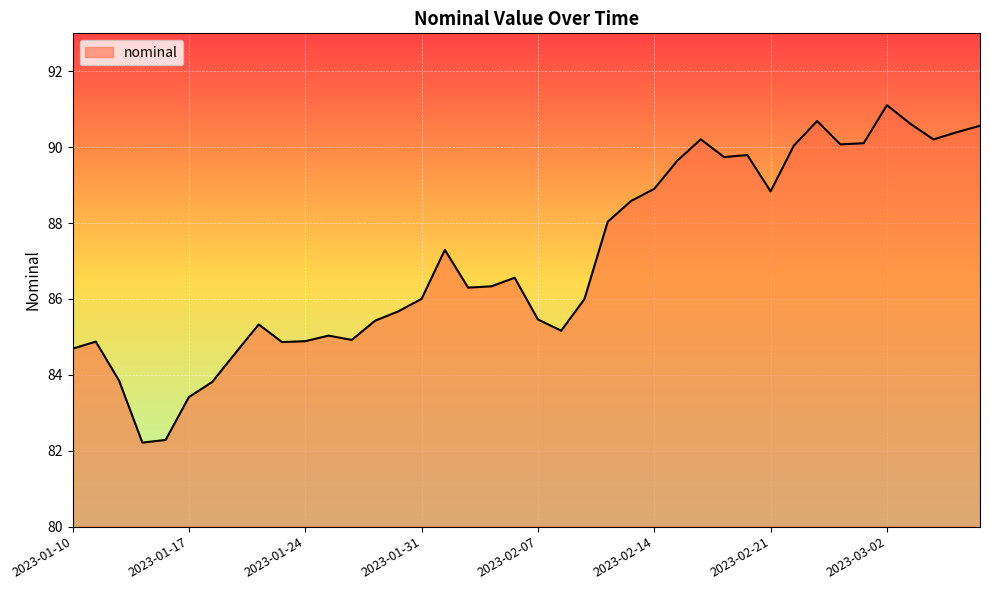

What is the minimum value shown in the chart?

82.2